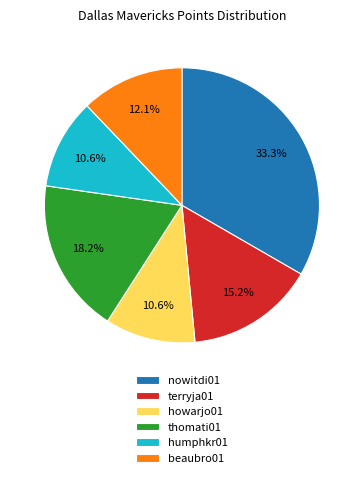

Is there any slice that represents more than half of the pie?

No